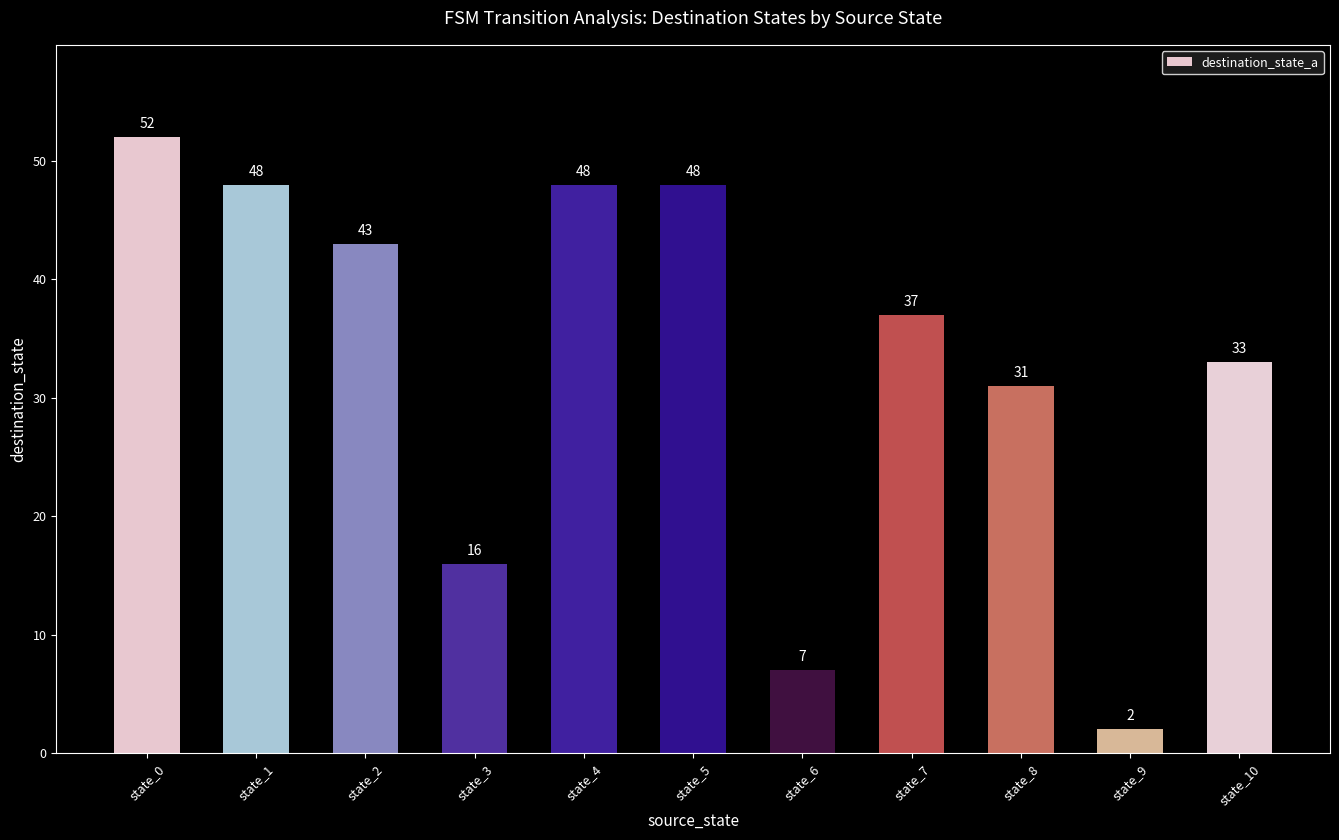

What is the average value?

33